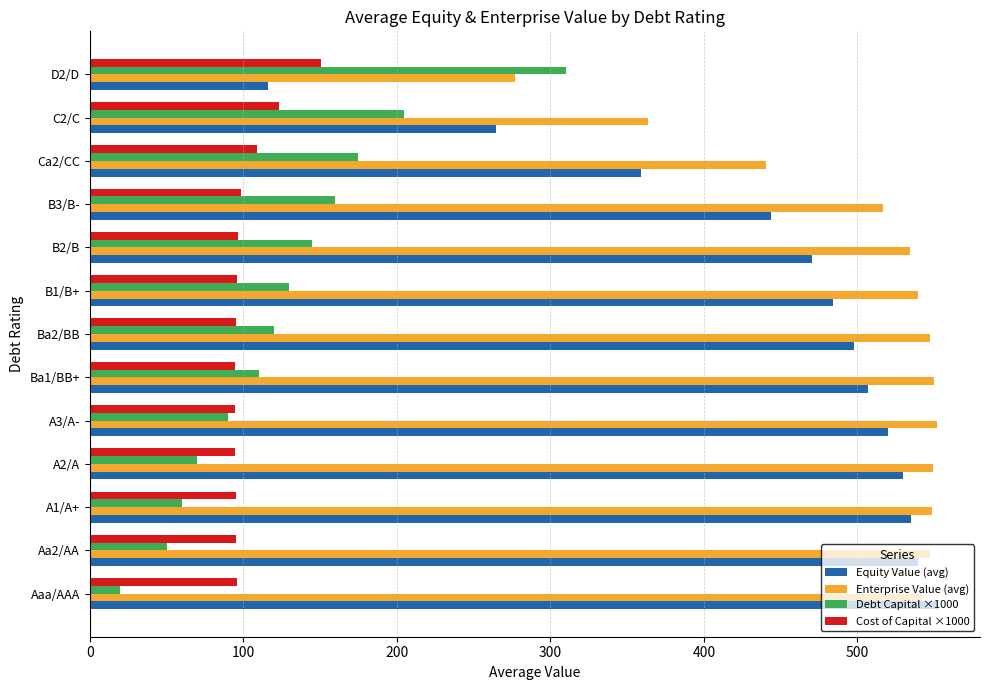

What is the average value of the Equity Value (avg) series?

447.7